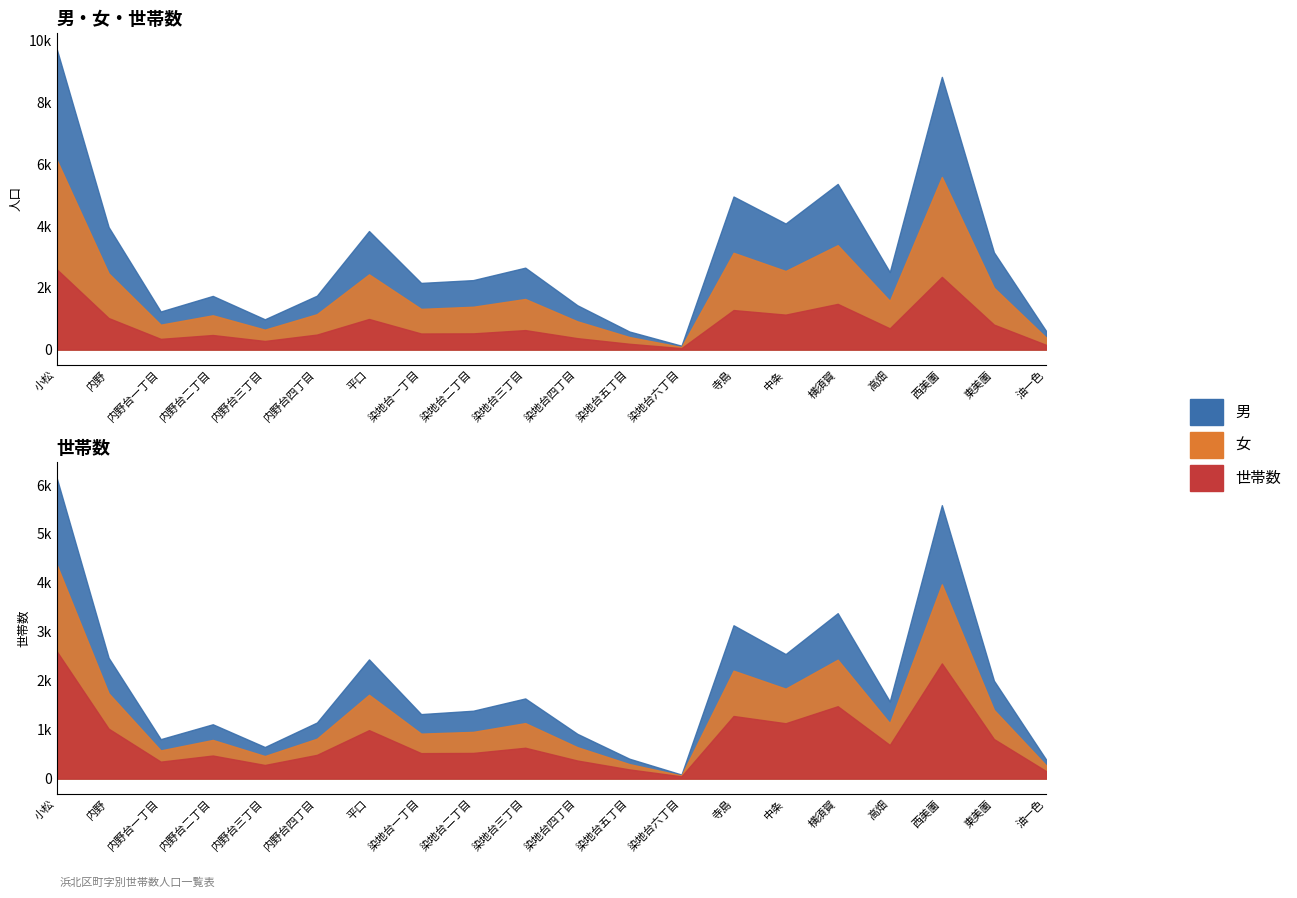

Rank the series at 染地台六丁目 from highest to lowest value.

世帯数, 男, 女